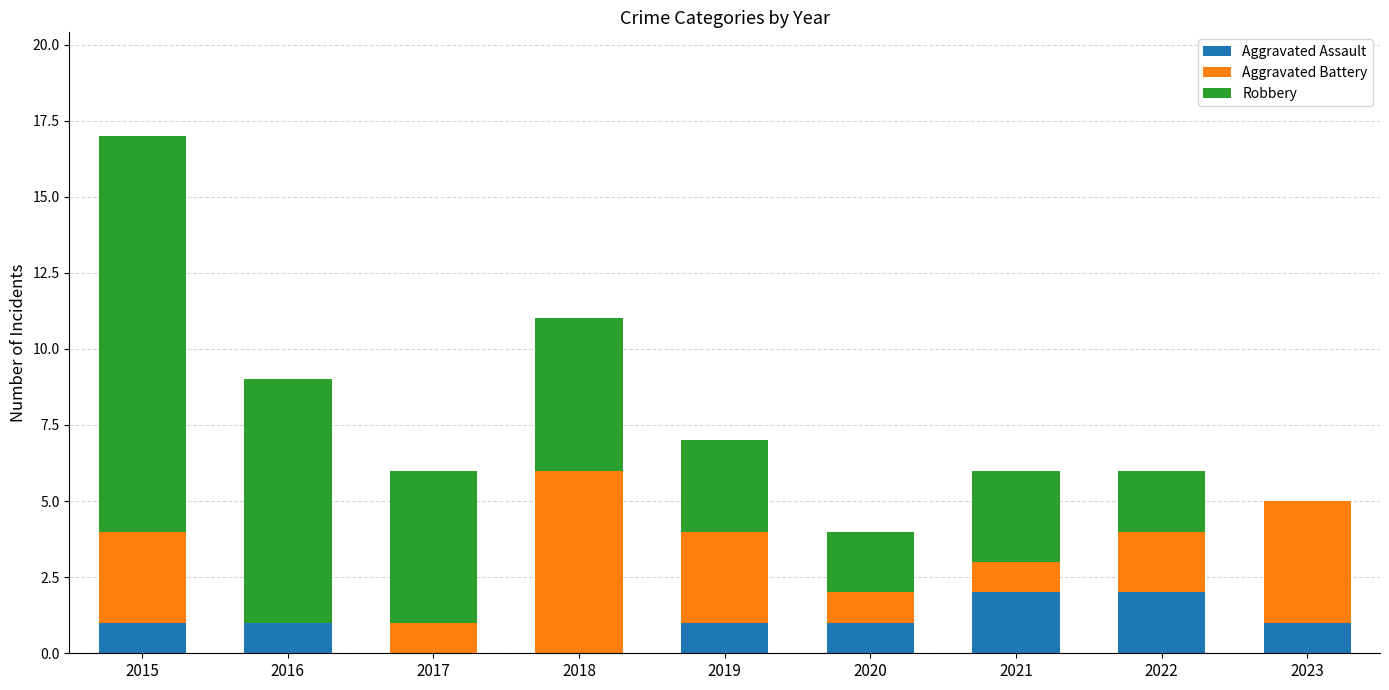

Is it true that Aggravated Assault equals 0 at 2018?

True